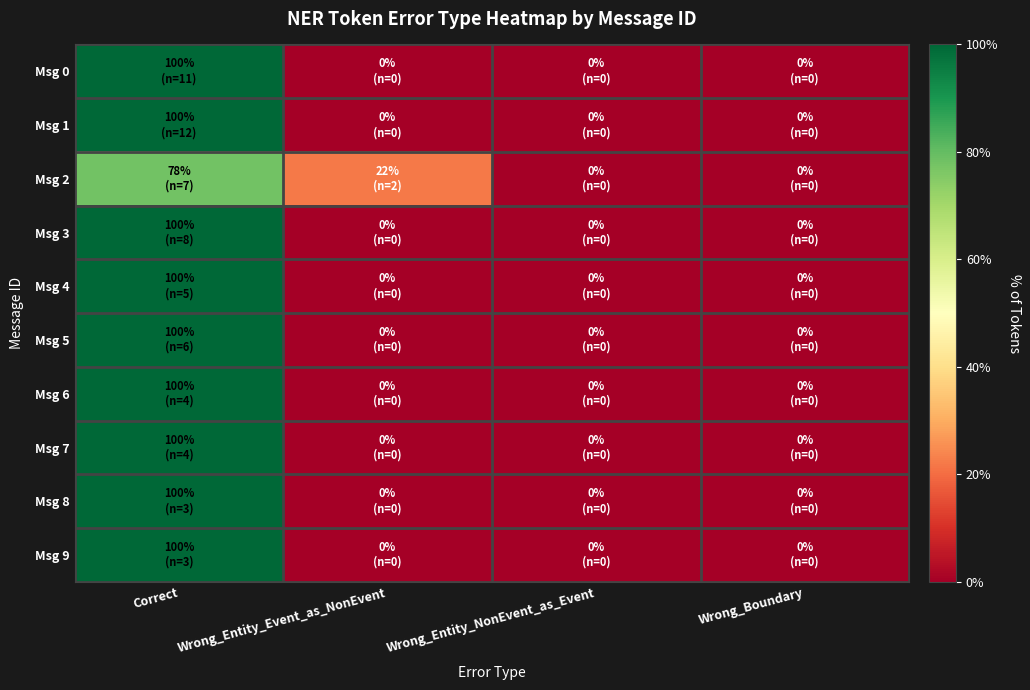

At which category is the sum across all series the highest?

Correct